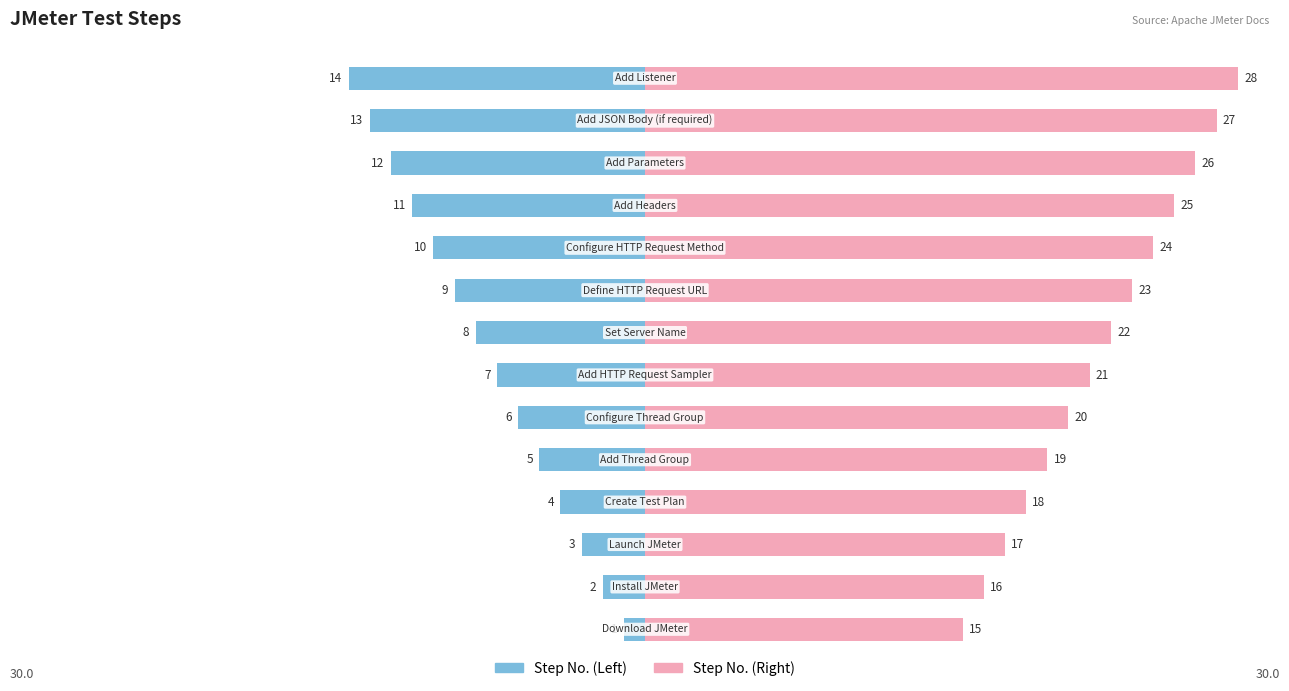

What is the average value of the Step No. (Left) series?

-8